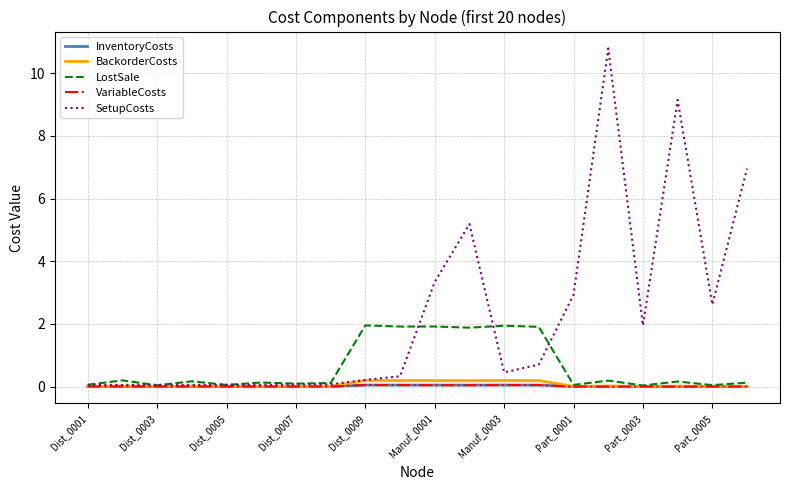

Which series has the largest total across all categories?

SetupCosts